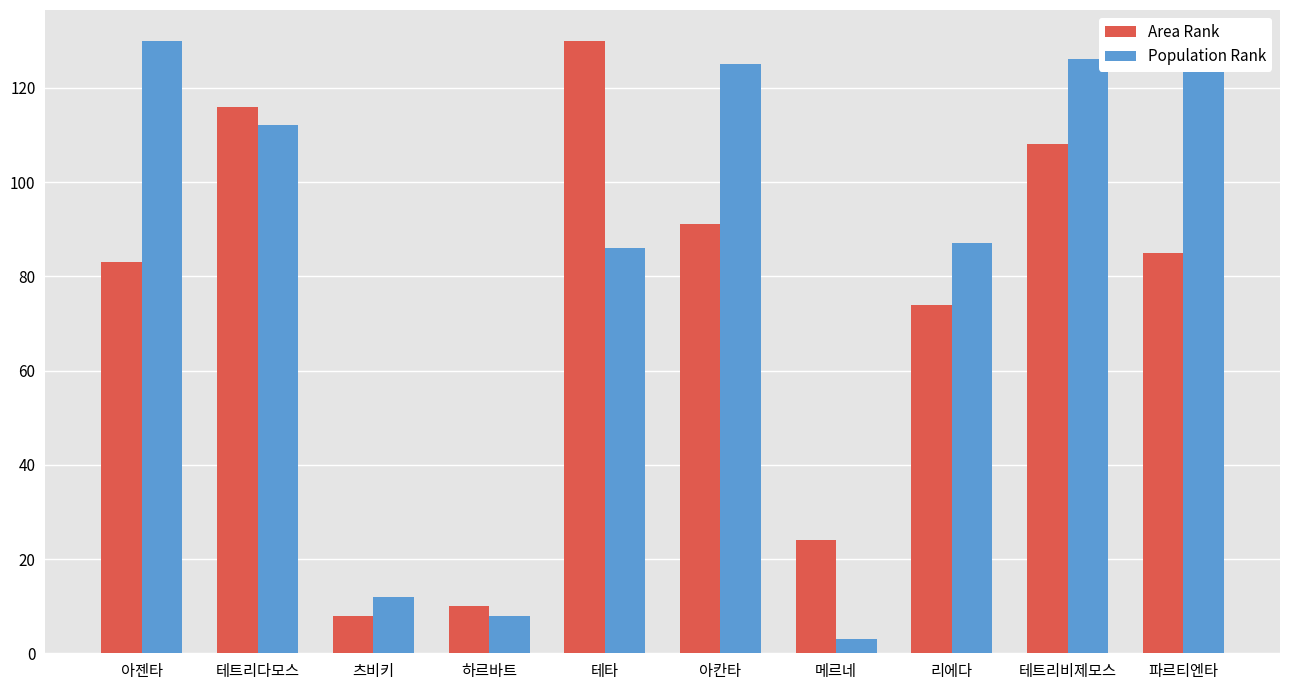

Where does the Population Rank series first go above 112?

아젠타